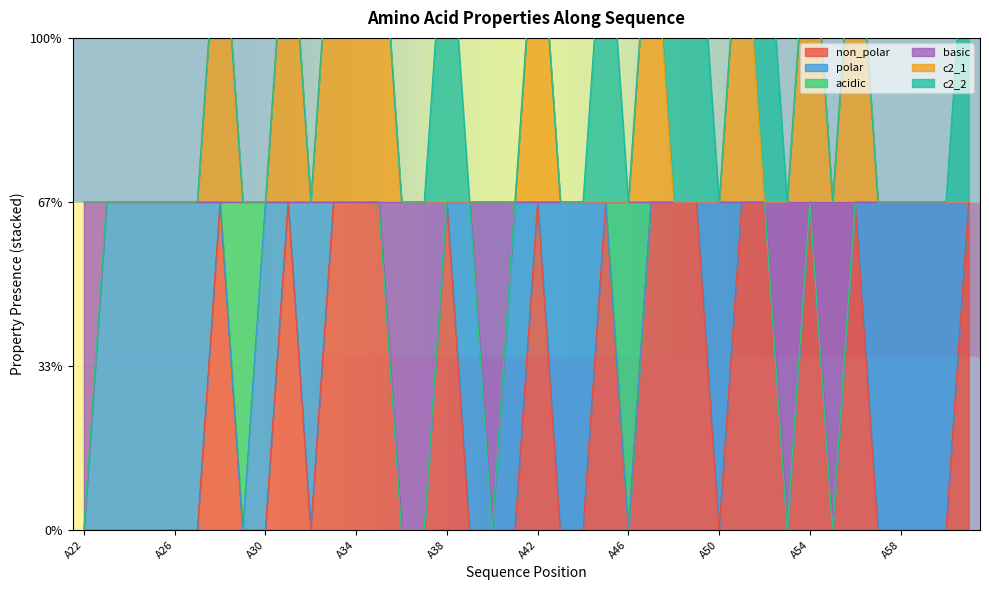

The value of non_polar at A47 is 1. True or false?

True